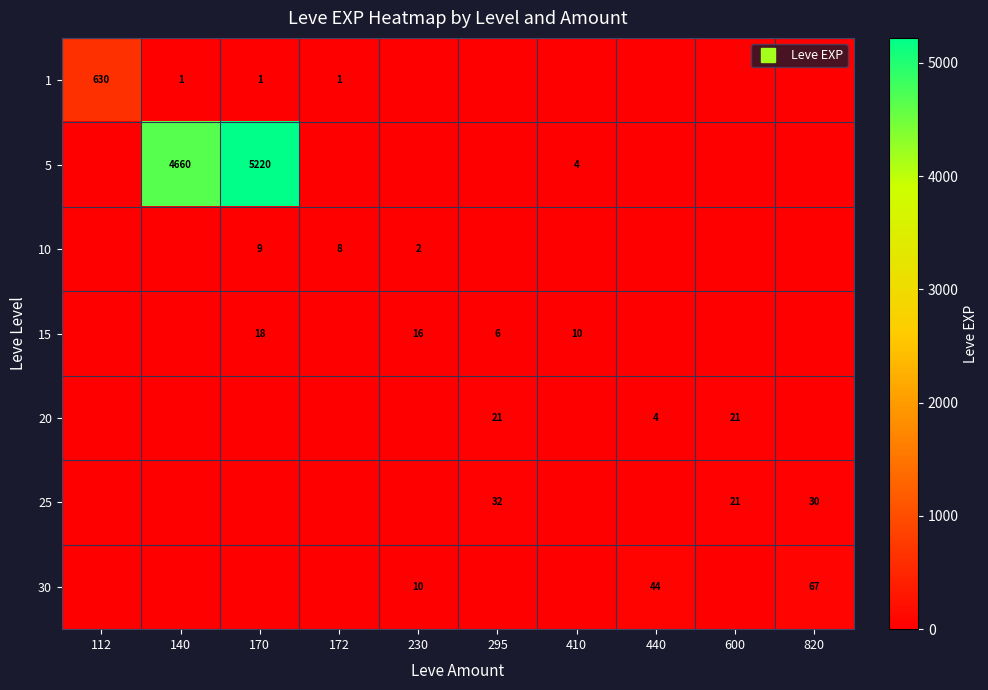

The 30 series shows -39 at 410. True or false?

False